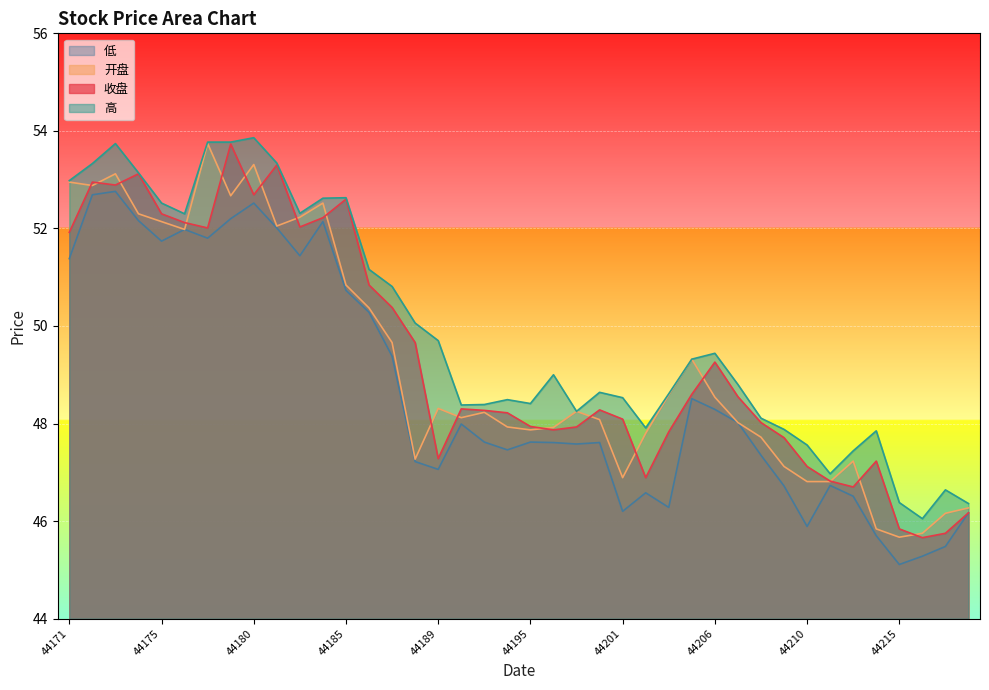

How many data points does each series have?

40